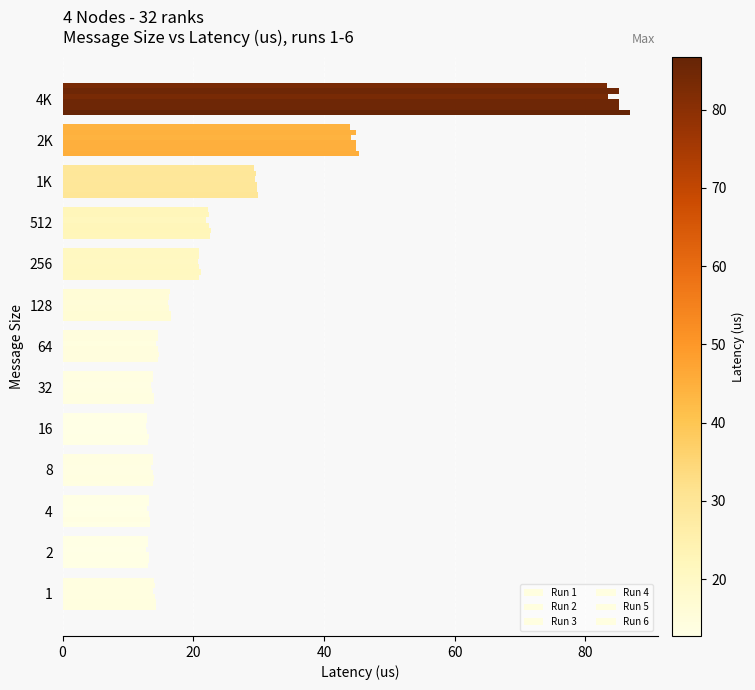

How many series are shown in this chart?

6